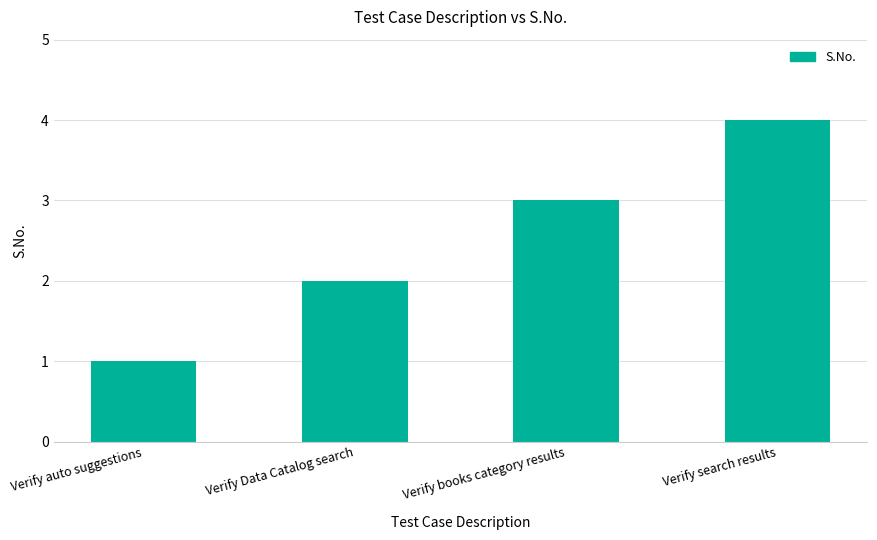

The chart shows a value of 2 at Verify auto suggestions. True or false?

False